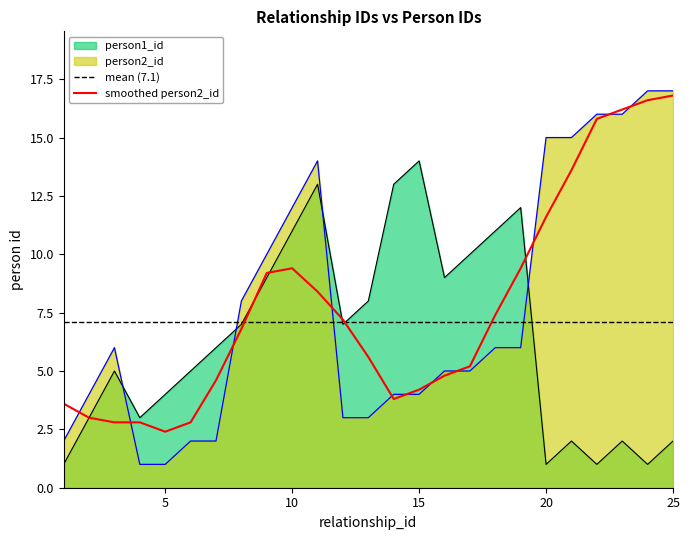

At which label is person1_id closest to 7?

8